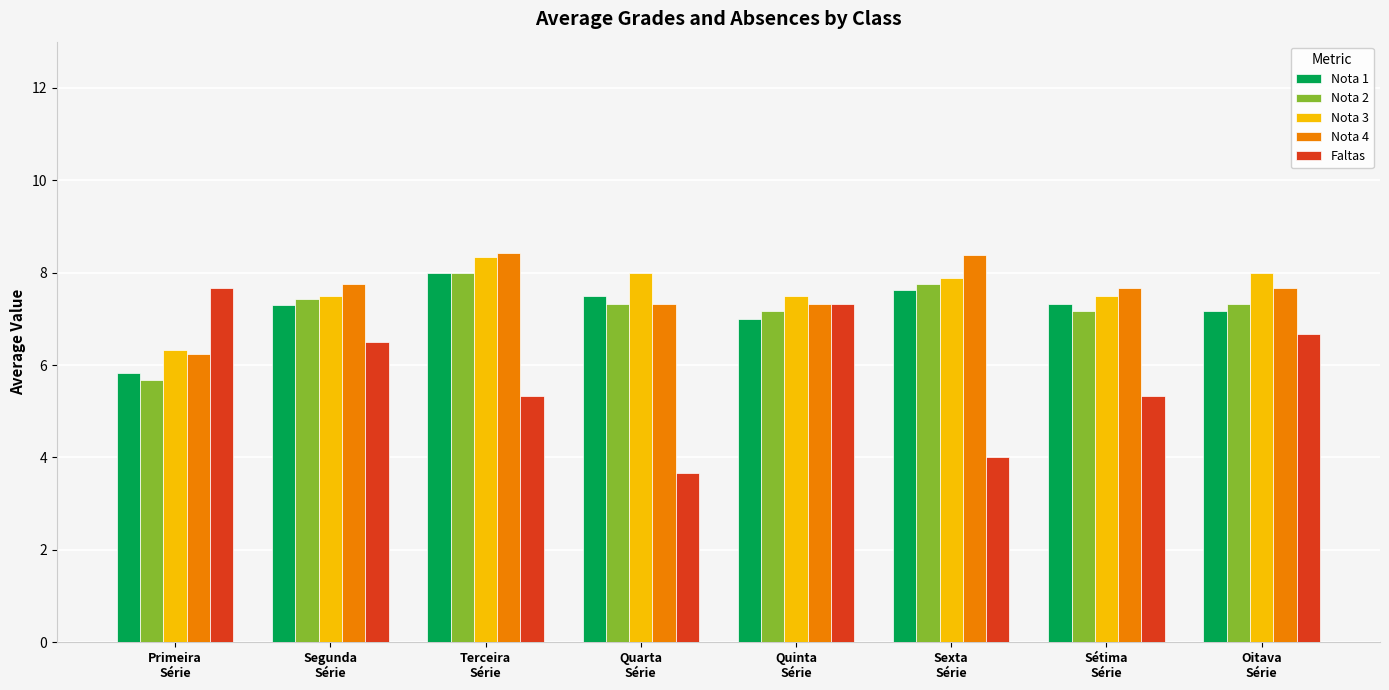

At how many categories does at least one series exceed 5?

8